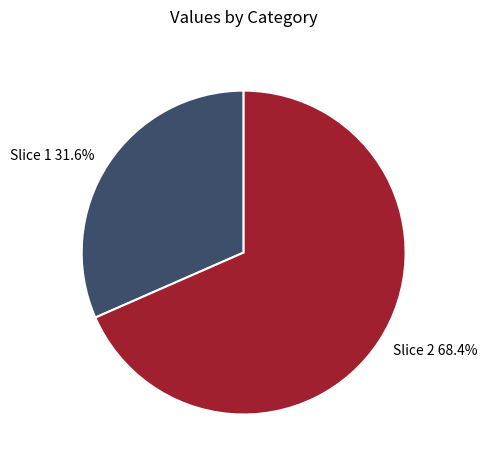

Do Slice 2 68.4% and Slice 1 31.6% together represent more than half of the pie?

Yes